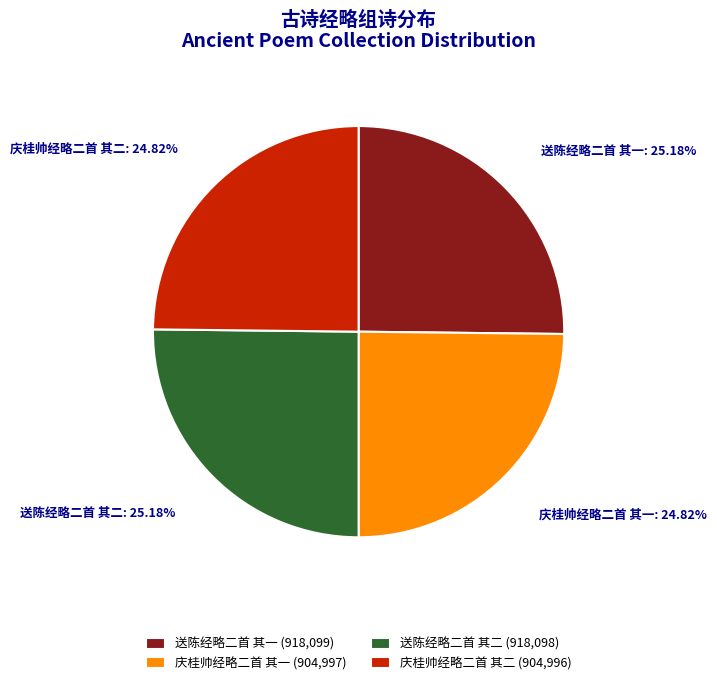

How many slices are in this pie chart?

4